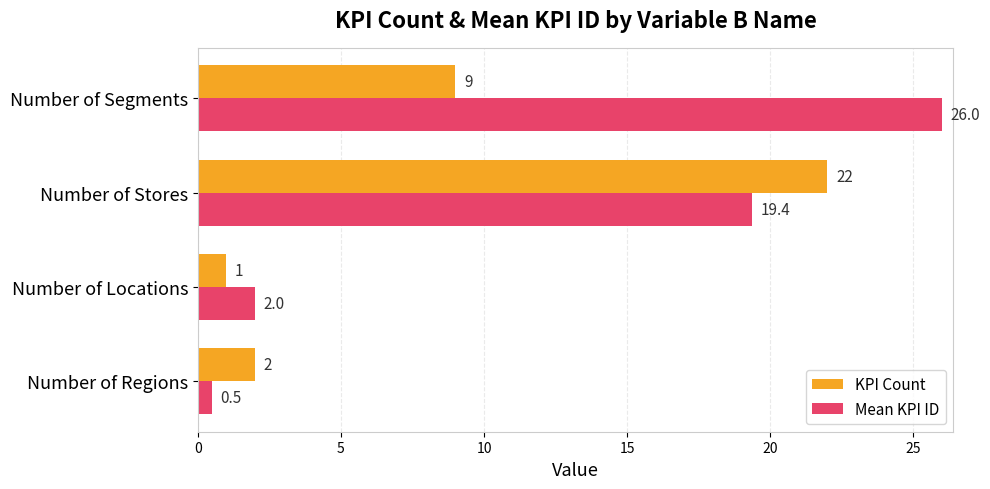

Which series has the widest spread of values?

Mean KPI ID